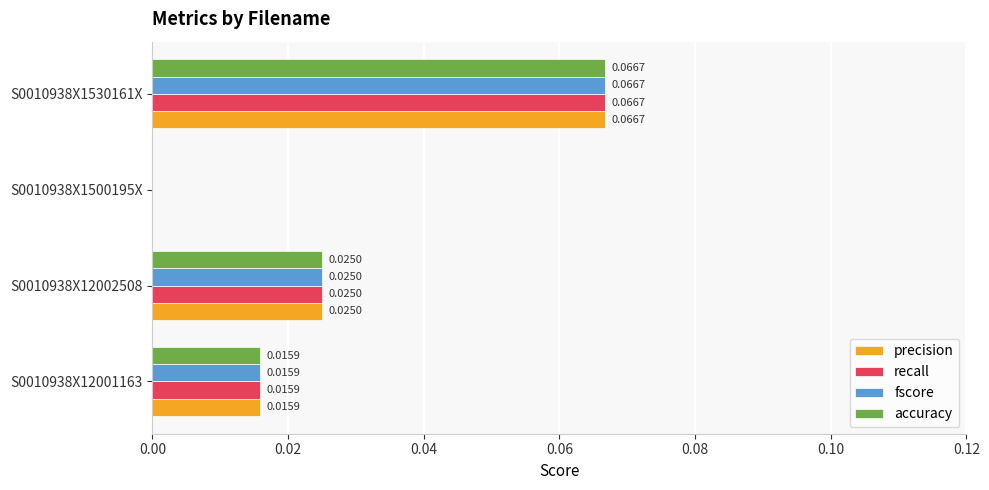

At which label does fscore reach its peak?

S0010938X1530161X